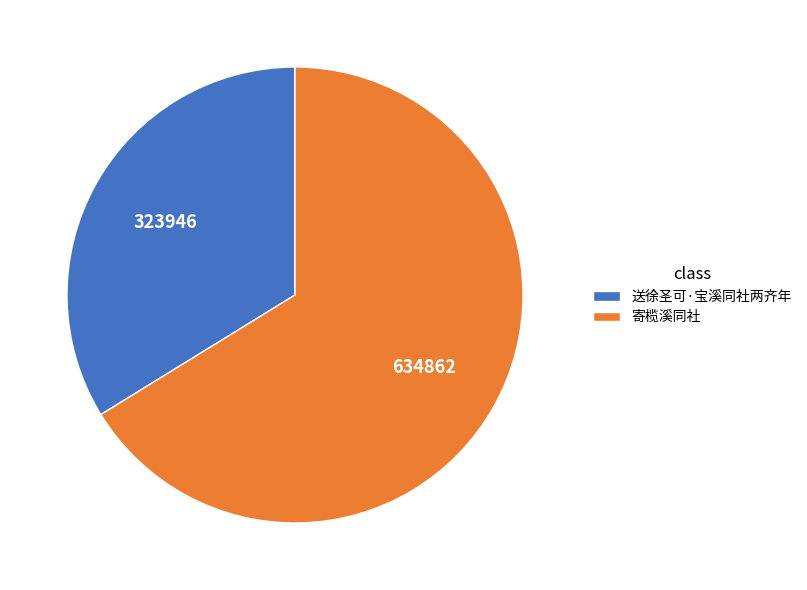

True or false: 送徐圣可·宝溪同社两齐年 accounts for 45% of the total.

False